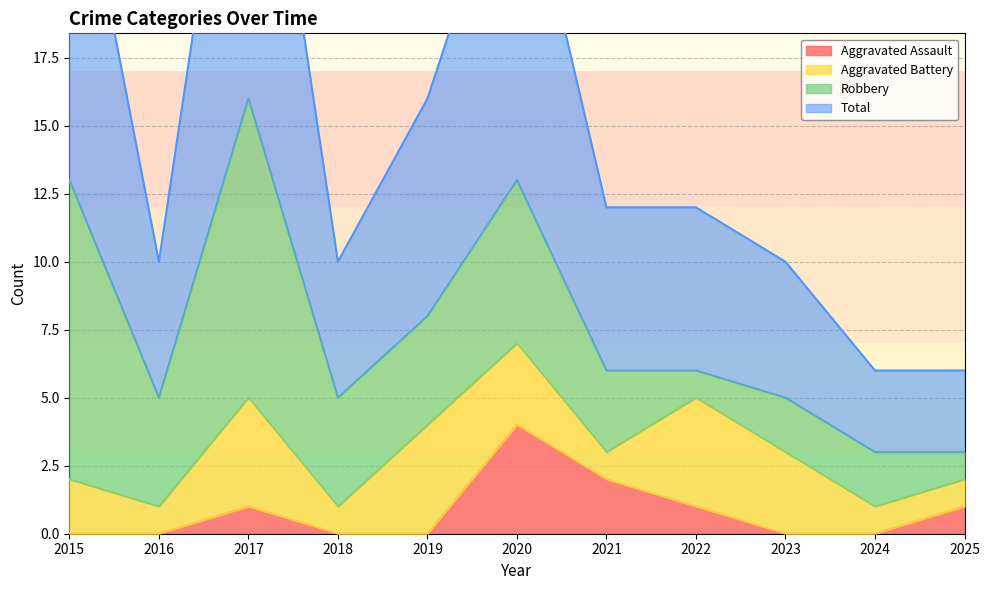

Where is the first local maximum for Aggravated Assault?

2017